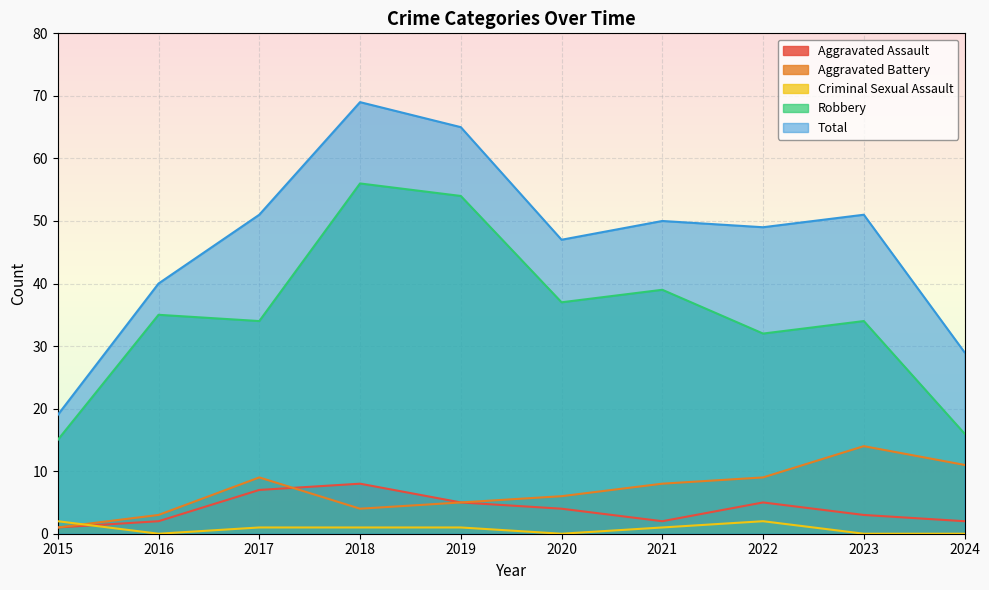

Reading left to right, list all the values displayed in this chart.

Aggravated Assault: 2015=1	2016=2	2017=7	2018=8	2019=5	2020=4	2021=2	2022=5	2023=3	2024=2
Aggravated Battery: 2015=1	2016=3	2017=9	2018=4	2019=5	2020=6	2021=8	2022=9	2023=14	2024=11
Criminal Sexual Assault: 2015=2	2016=0	2017=1	2018=1	2019=1	2020=0	2021=1	2022=2	2023=0	2024=0
Robbery: 2015=15	2016=35	2017=34	2018=56	2019=54	2020=37	2021=39	2022=32	2023=34	2024=16
Total: 2015=19	2016=40	2017=51	2018=69	2019=65	2020=47	2021=50	2022=49	2023=51	2024=29